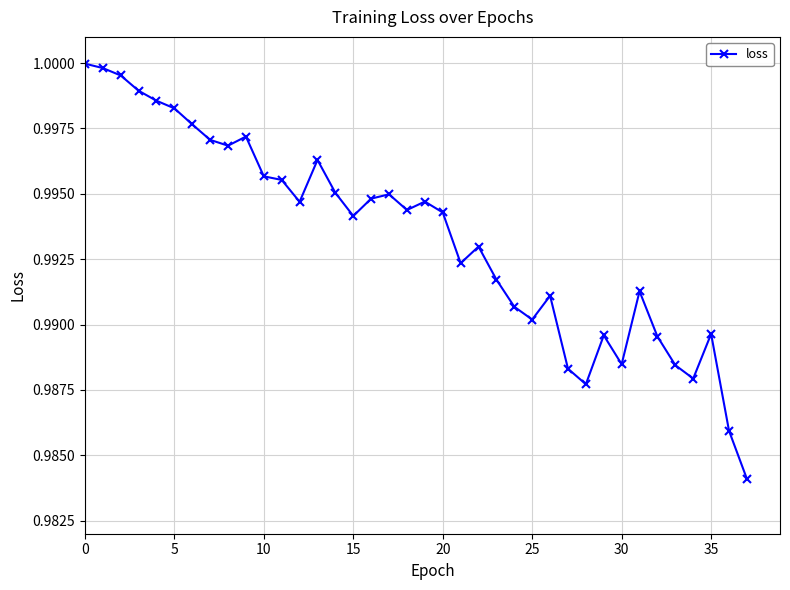

At which category does the chart reach its minimum across all series?

37